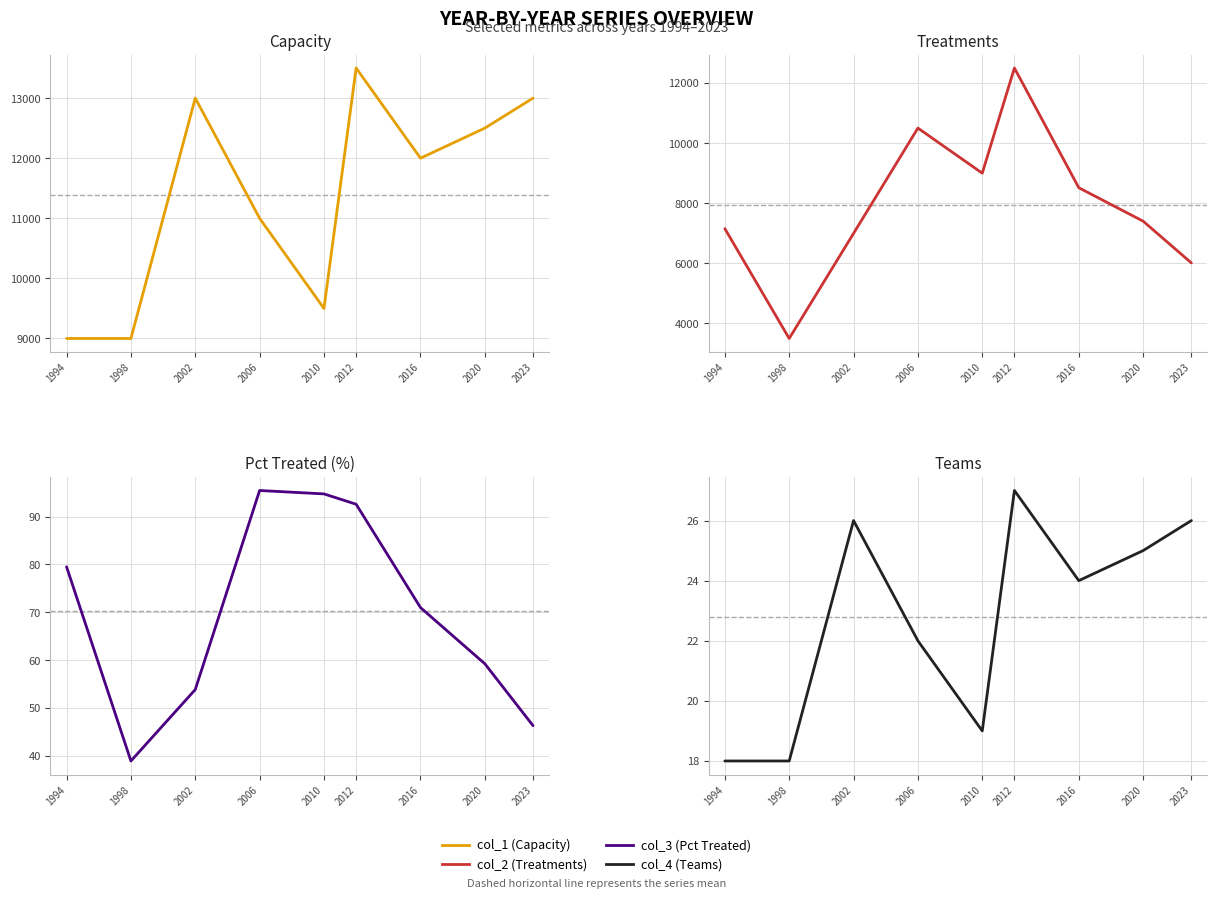

The col_3 (Pct Treated) series shows 92.6 at 2012. True or false?

True